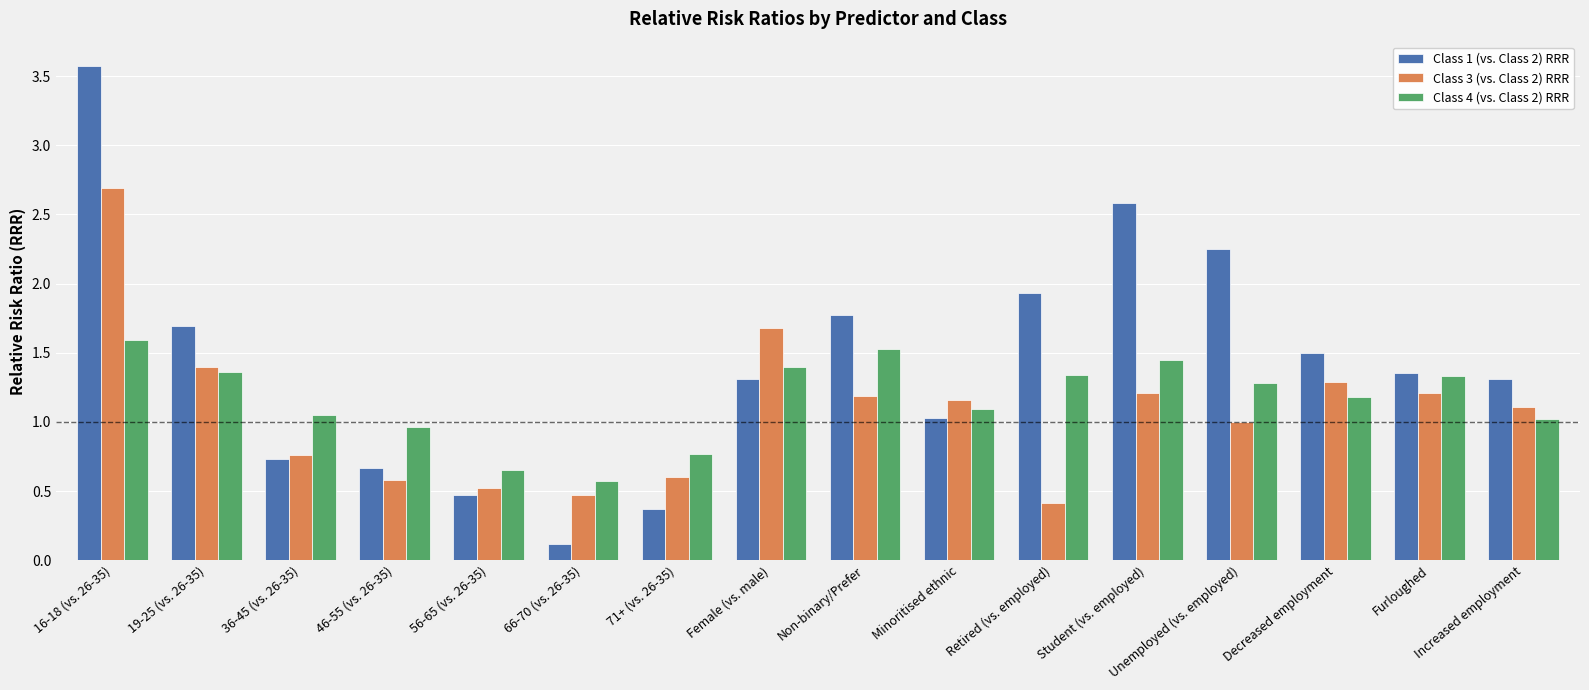

What is the sum of all Class 3 (vs. Class 2) RRR values?

17.3